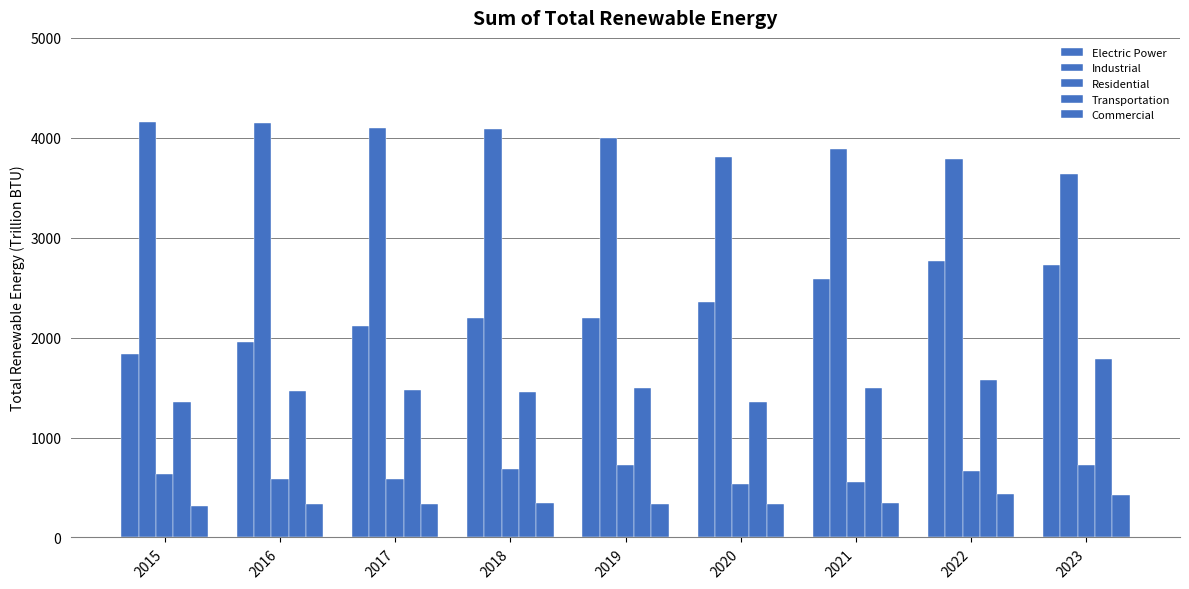

At which label does Industrial reach its peak?

2015